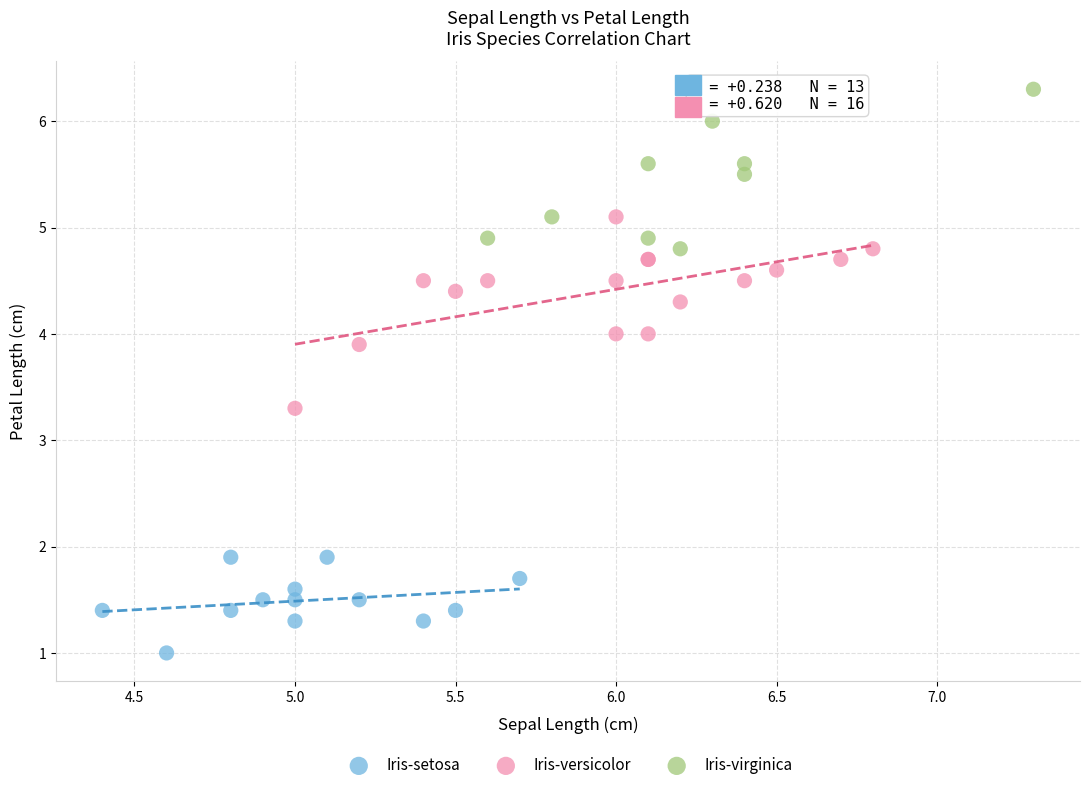

Which series contains the lowest Y value?

Iris-setosa